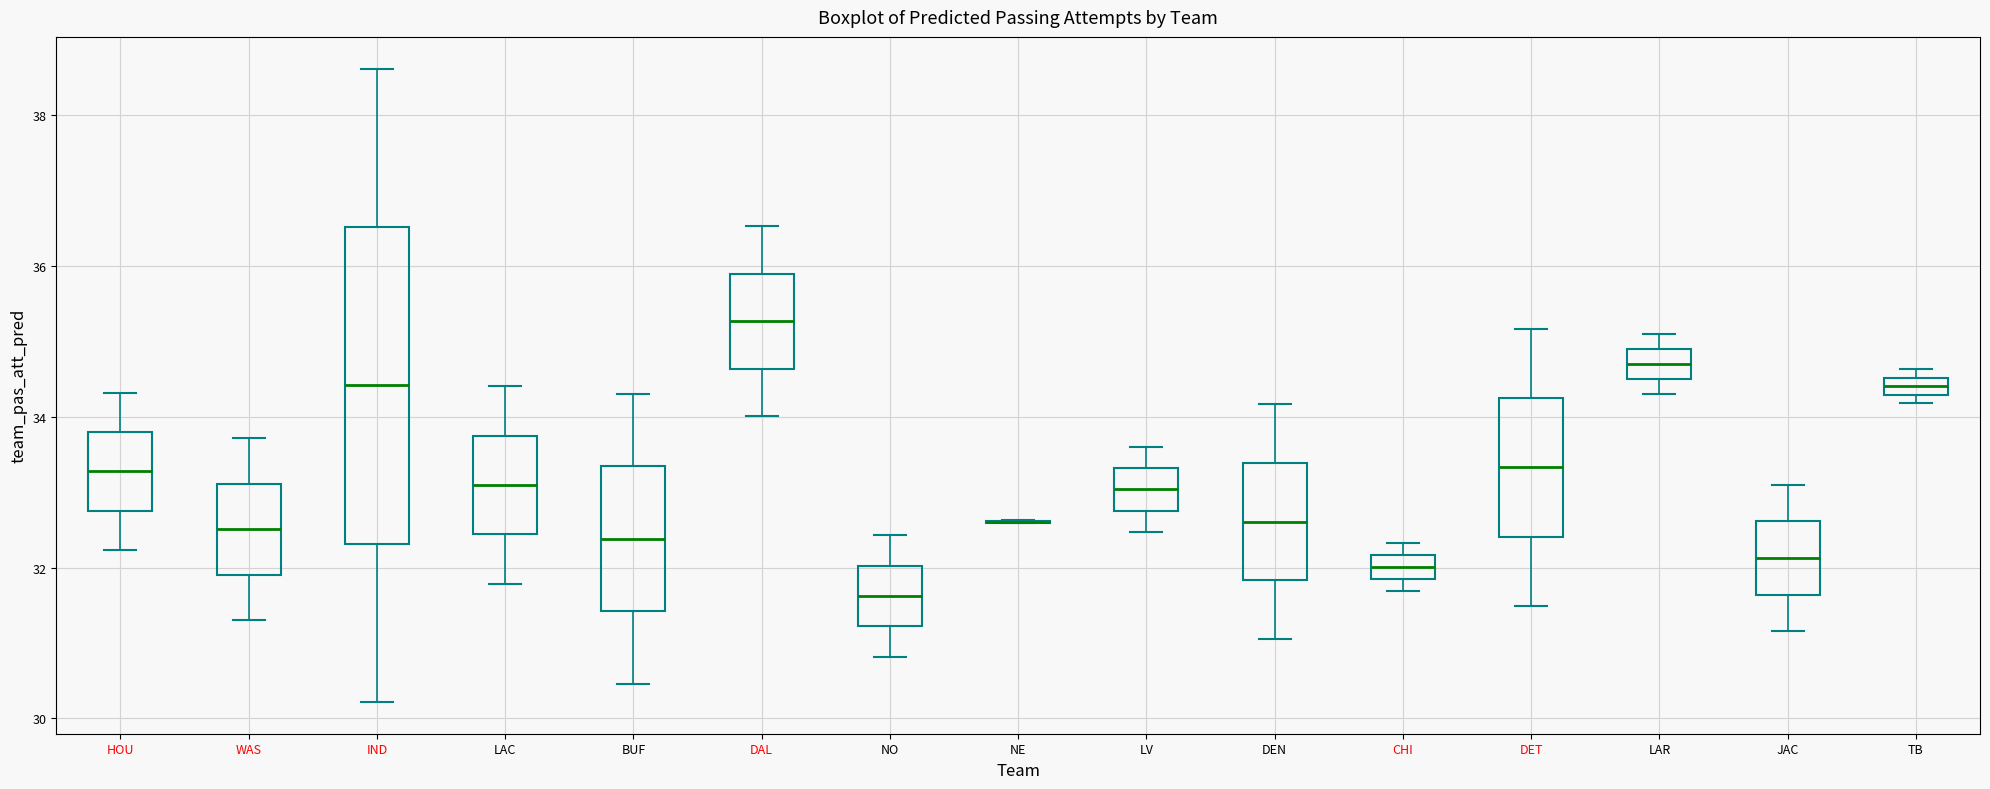

Where does the median line of the box for TB sit on the y-axis? The values are not printed on the chart, so give them approximately, as read against the axis.

34.4